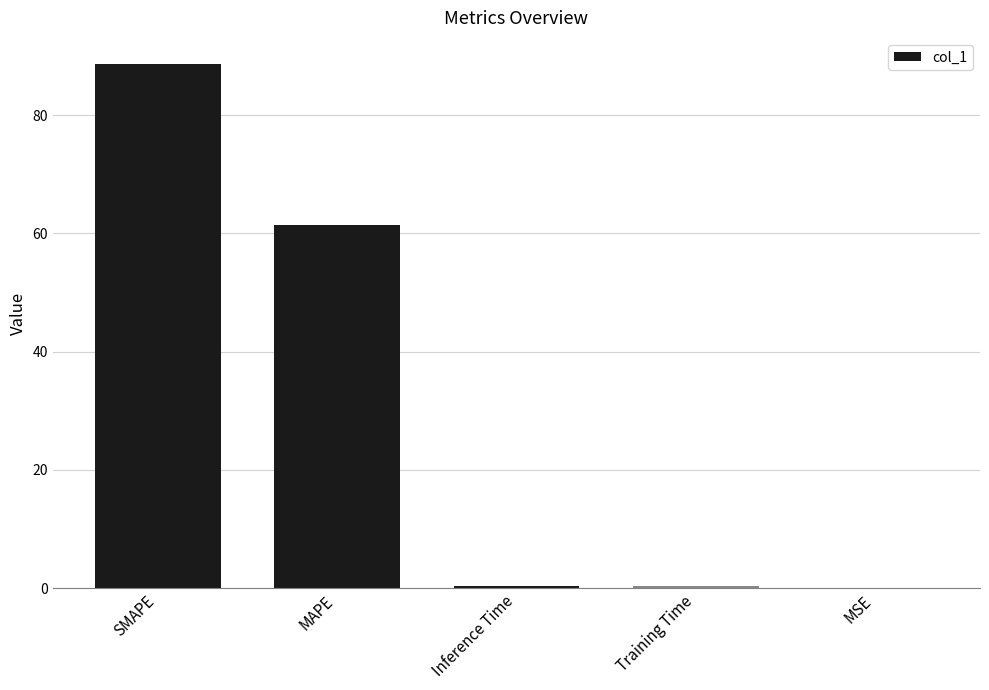

True or false: the data shows 61.4 at MAPE.

True